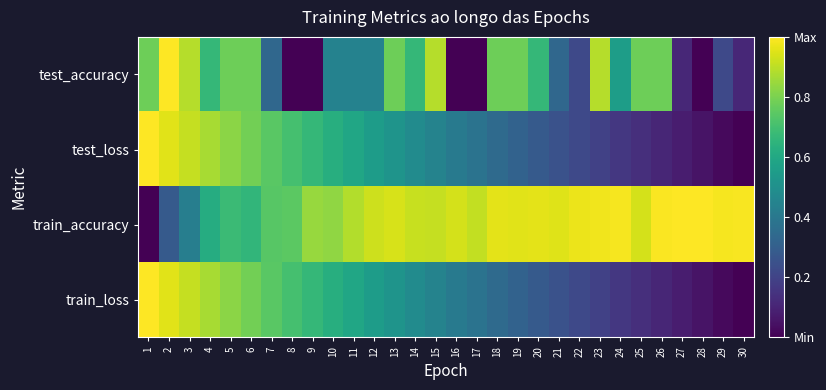

Between 20 and 30, which is larger?

20